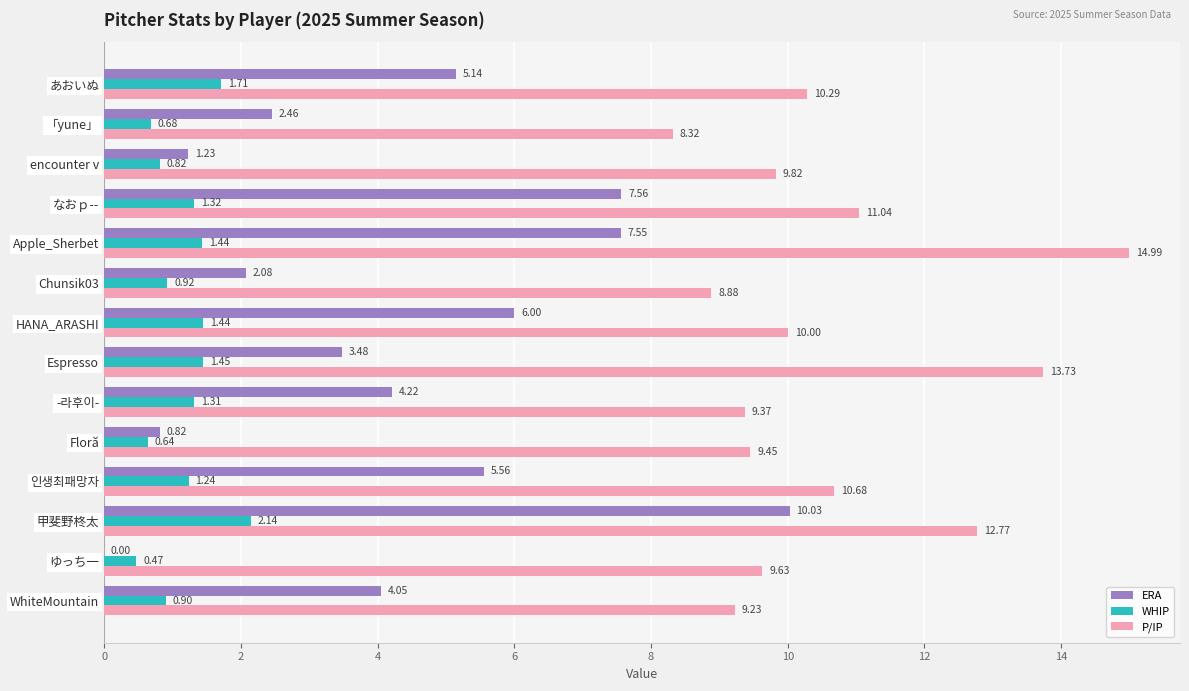

At which category is the sum across all series the highest?

甲斐野柊太